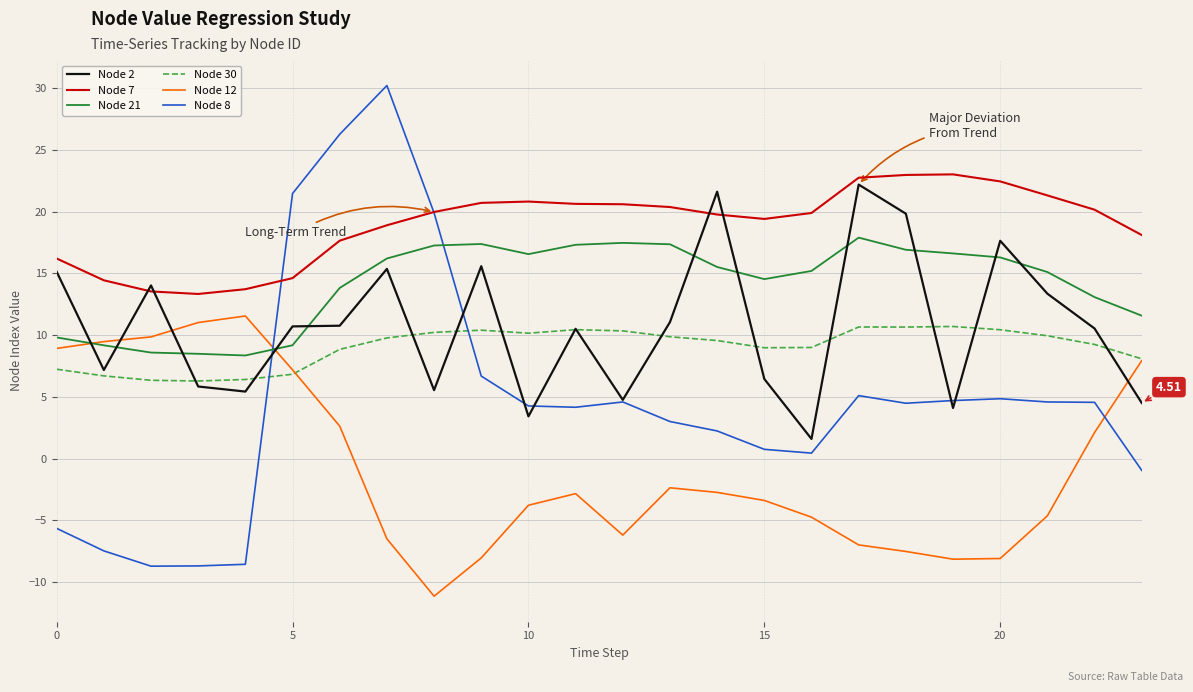

True or false: Node 8 and Node 2 cross at least once.

True